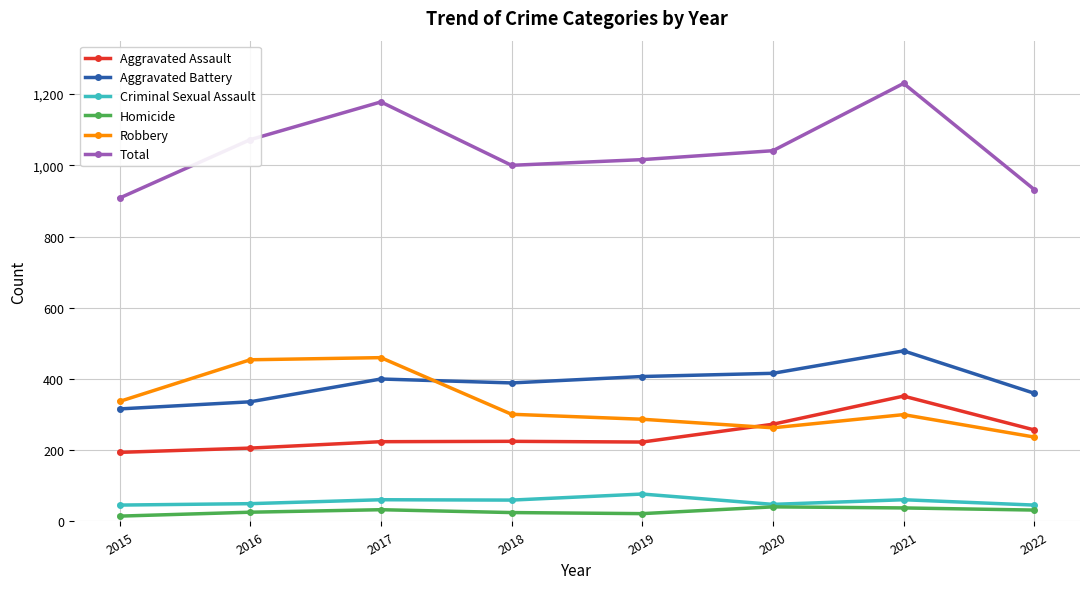

True or false: Aggravated Assault and Homicide cross at least once.

False